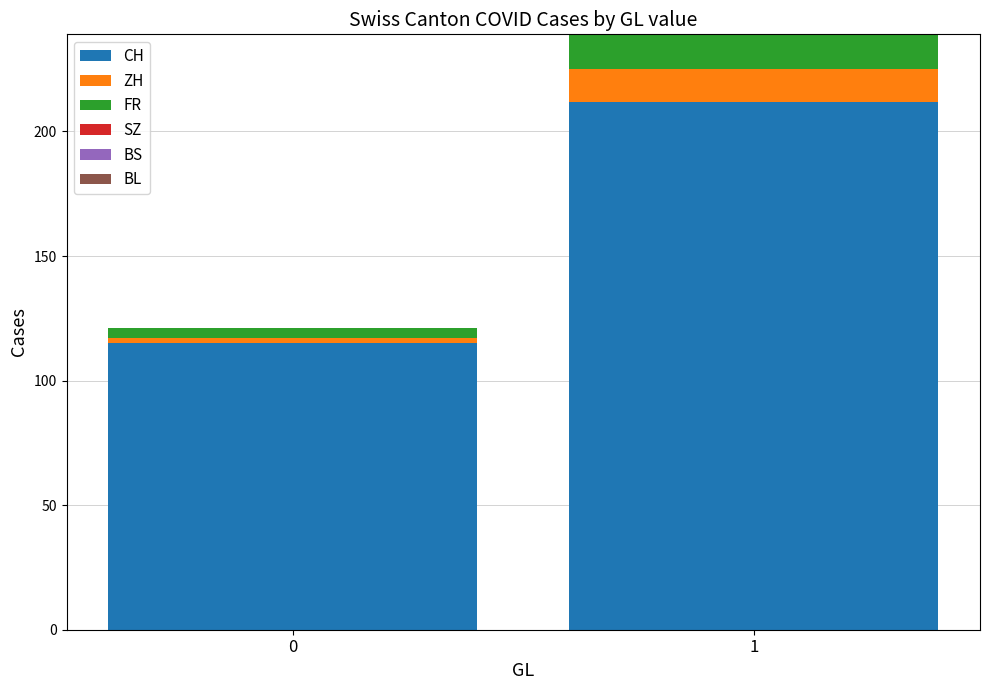

What is the highest value of the CH series?

212